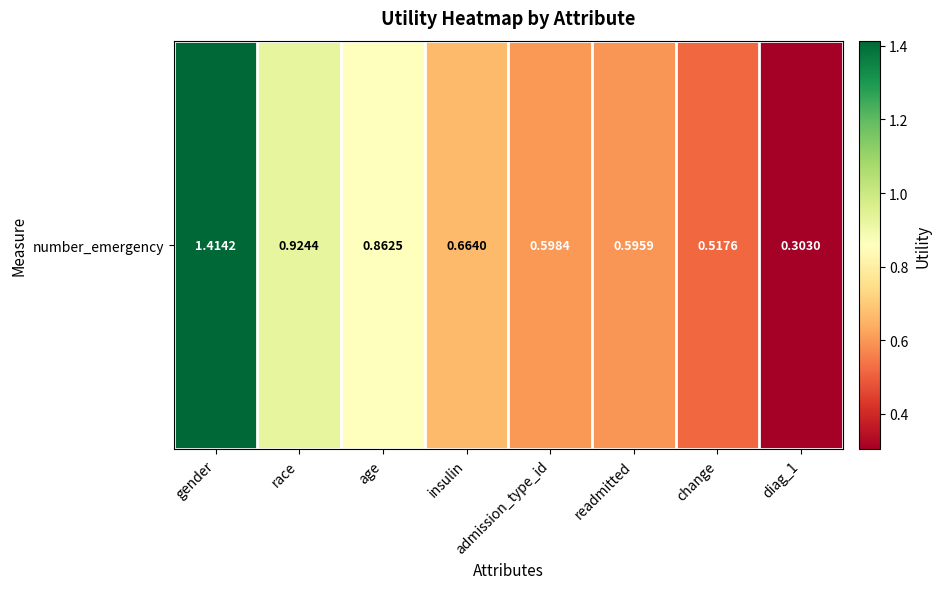

The value at diag_1 is 0.1. True or false?

False